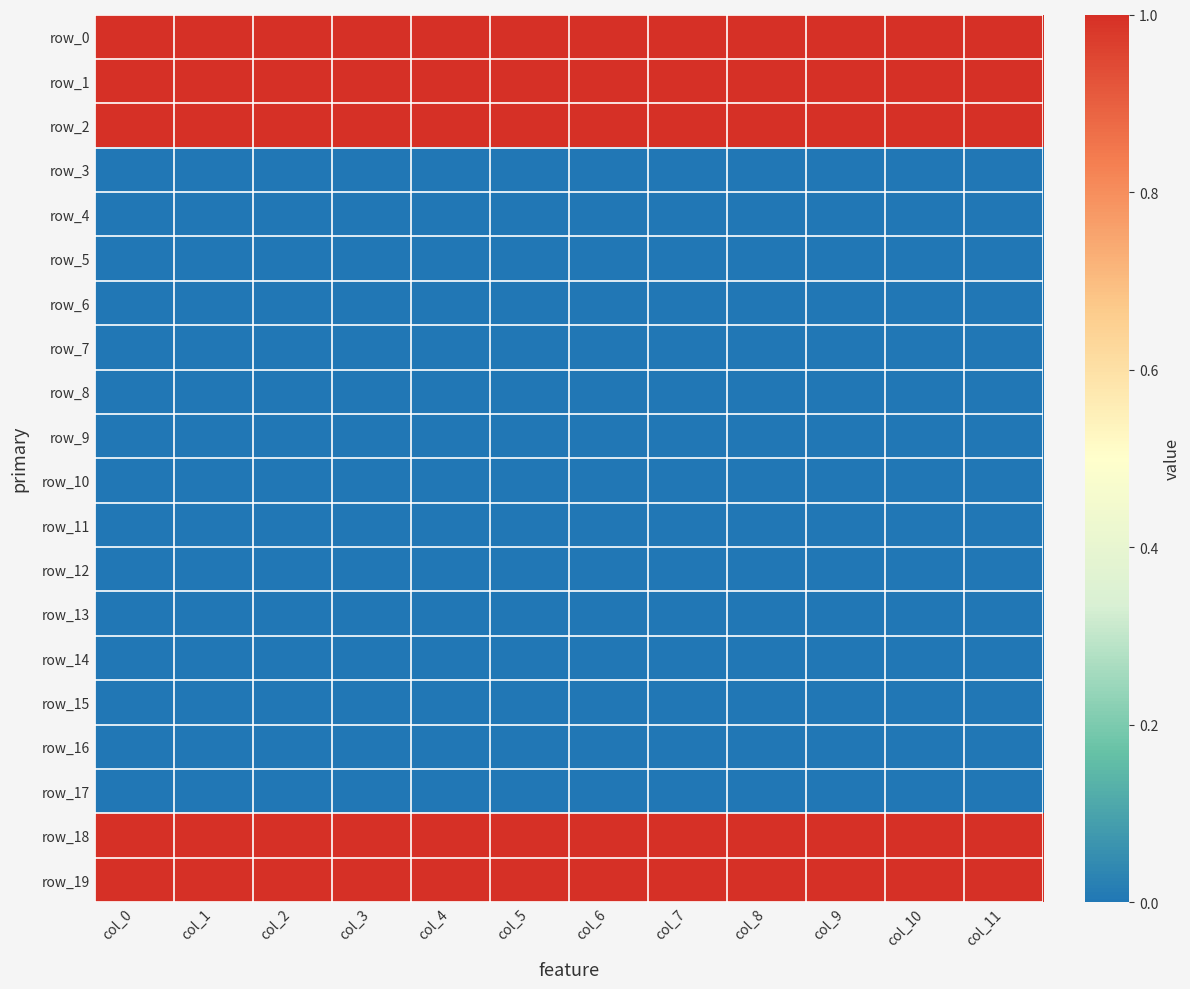

What is the minimum value for row_19?

1